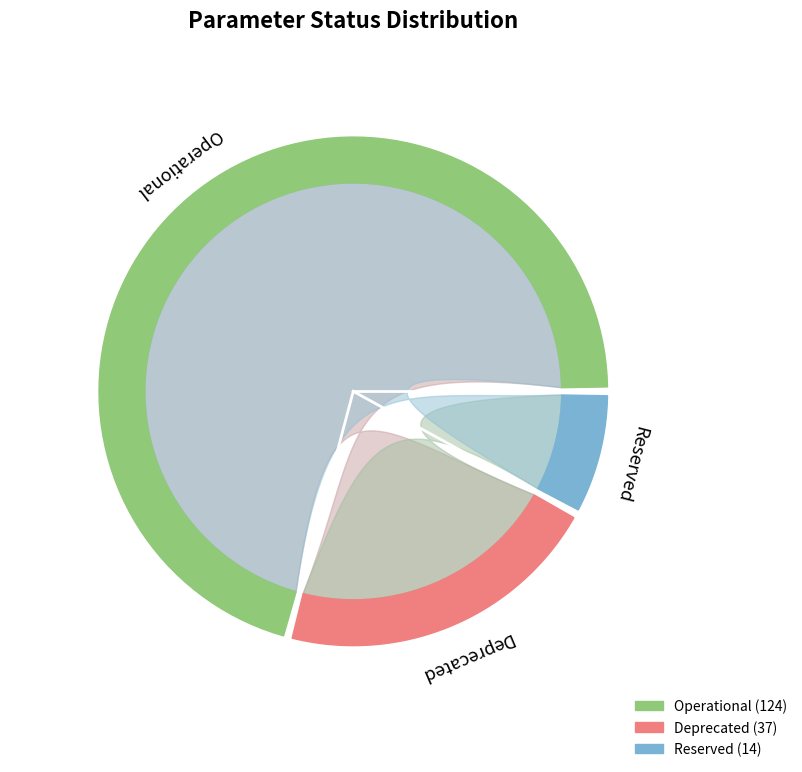

What is the change in value from Operational to Reserved?

-110